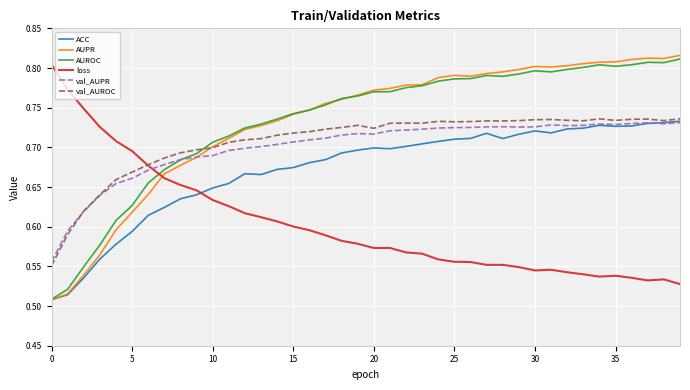

Count the AUPR values in the range 0 to 1.

40